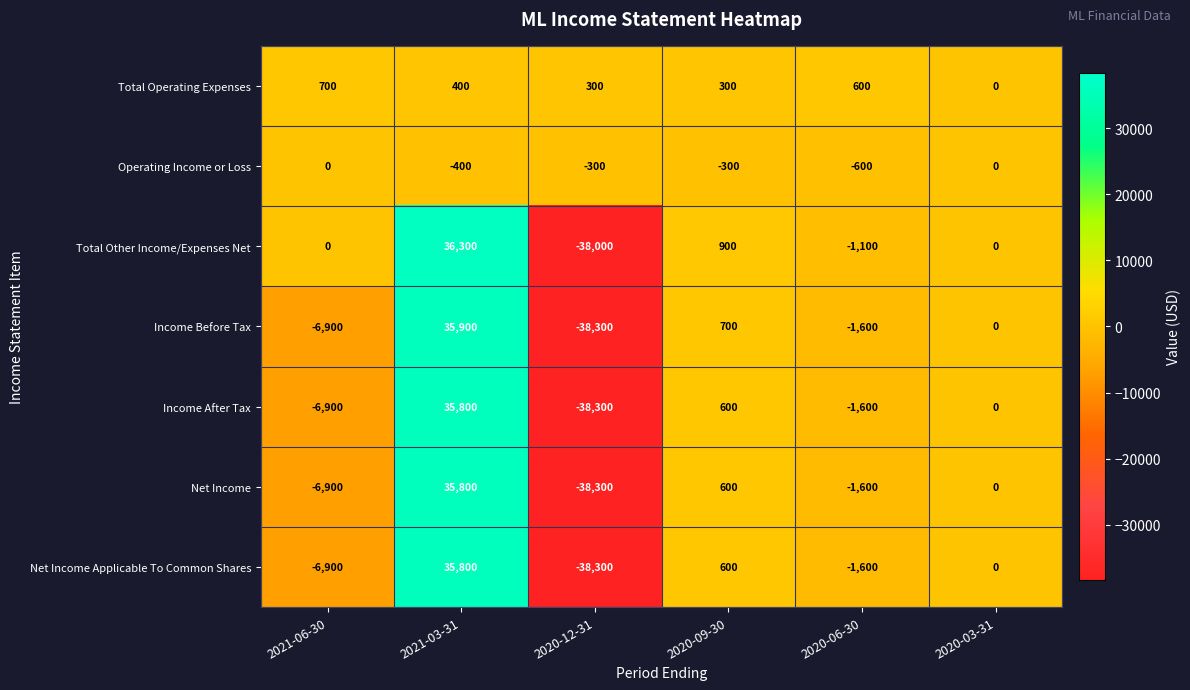

Rank the categories by Income After Tax value from lowest to highest.

2020-12-31, 2021-06-30, 2020-06-30, 2020-03-31, 2020-09-30, 2021-03-31